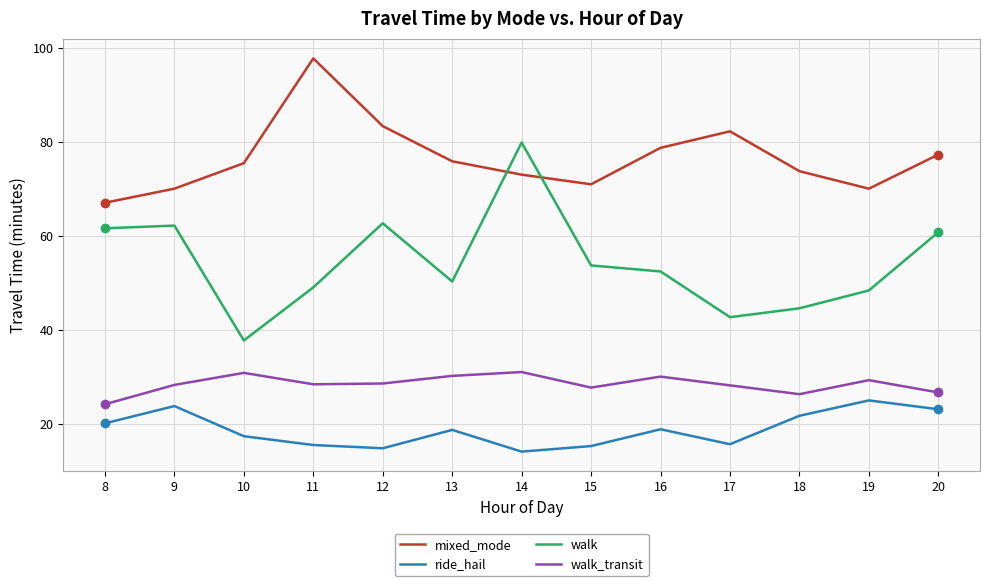

In mixed_mode, how many points are lower than both neighbors (excluding endpoints)?

2